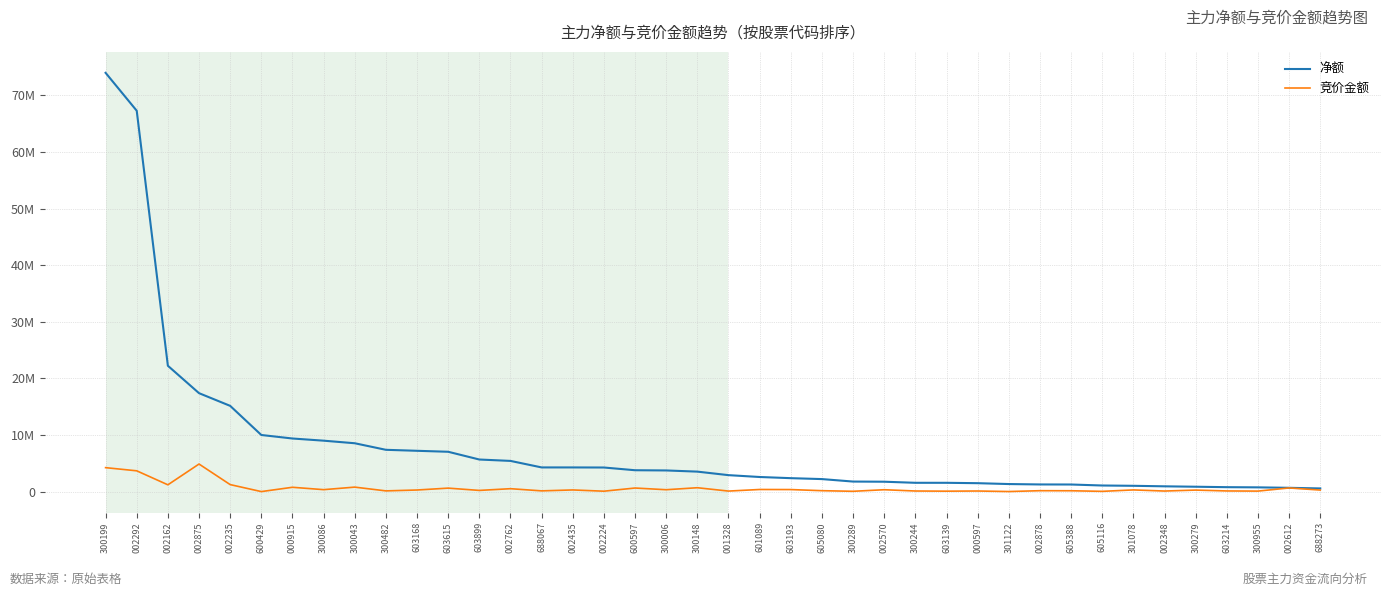

What is the average value of the 净额 series?

7963614